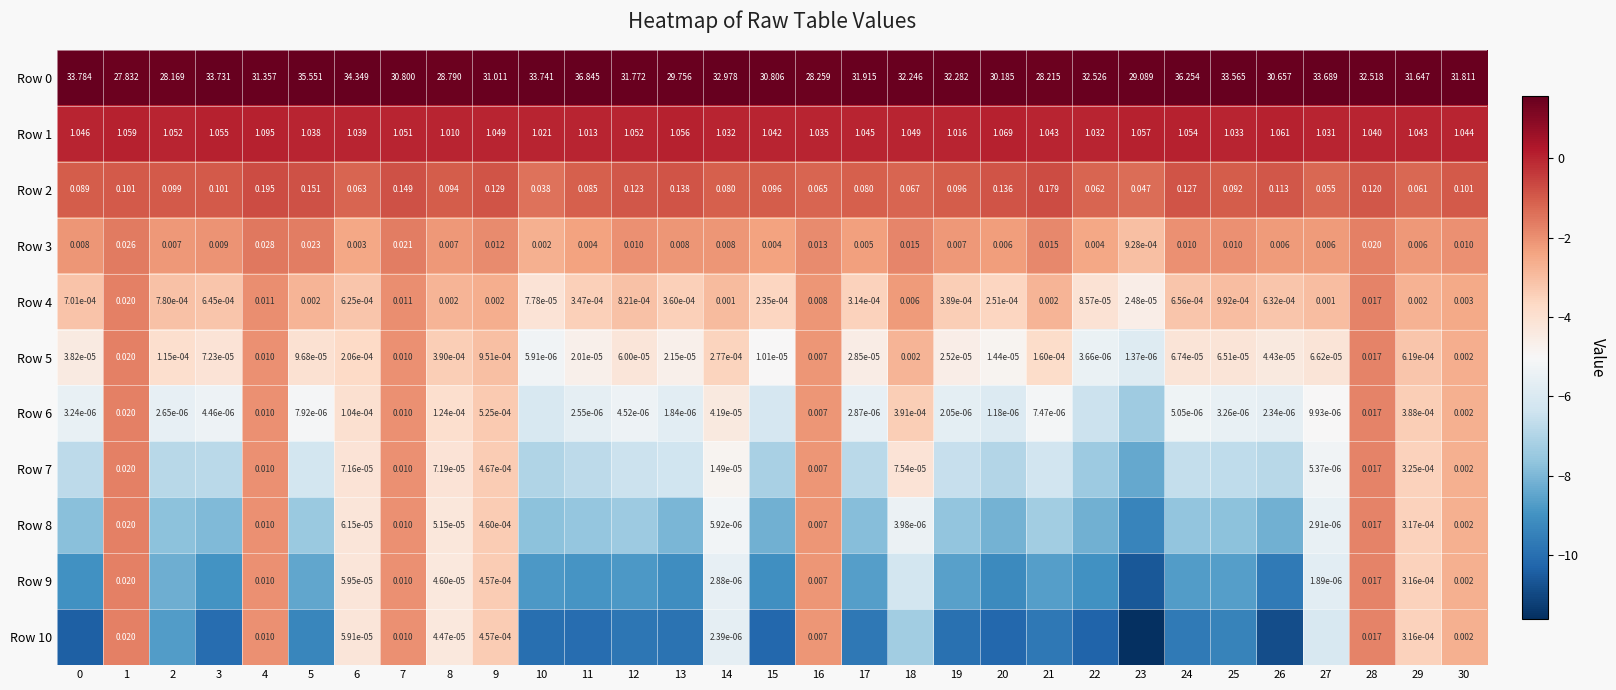

List the labels in order of Row 3 value, largest first.

4, 1, 5, 7, 28, 18, 21, 16, 9, 24, 25, 30, 12, 3, 13, 0, 14, 19, 2, 8, 29, 27, 26, 20, 17, 11, 15, 22, 6, 10, 23